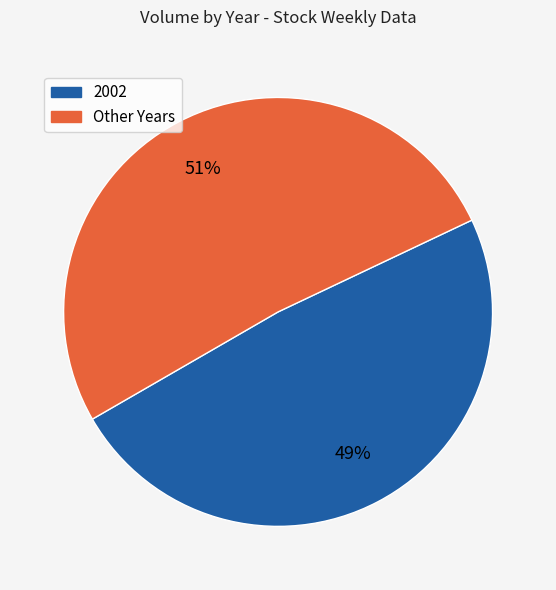

Does any single category account for the majority?

Yes